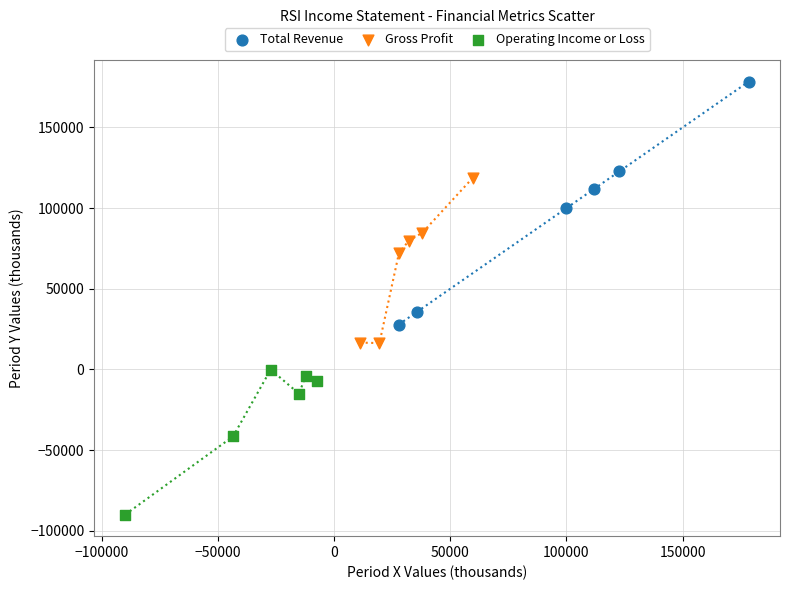

Which series has the largest Y range (max minus min)?

Total Revenue